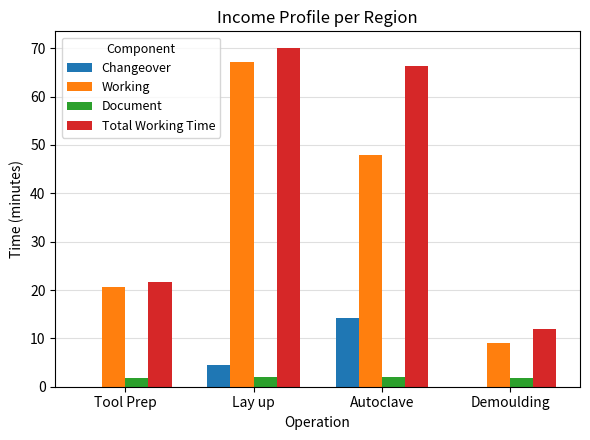

What is the average value of the Total Working Time series?

42.5